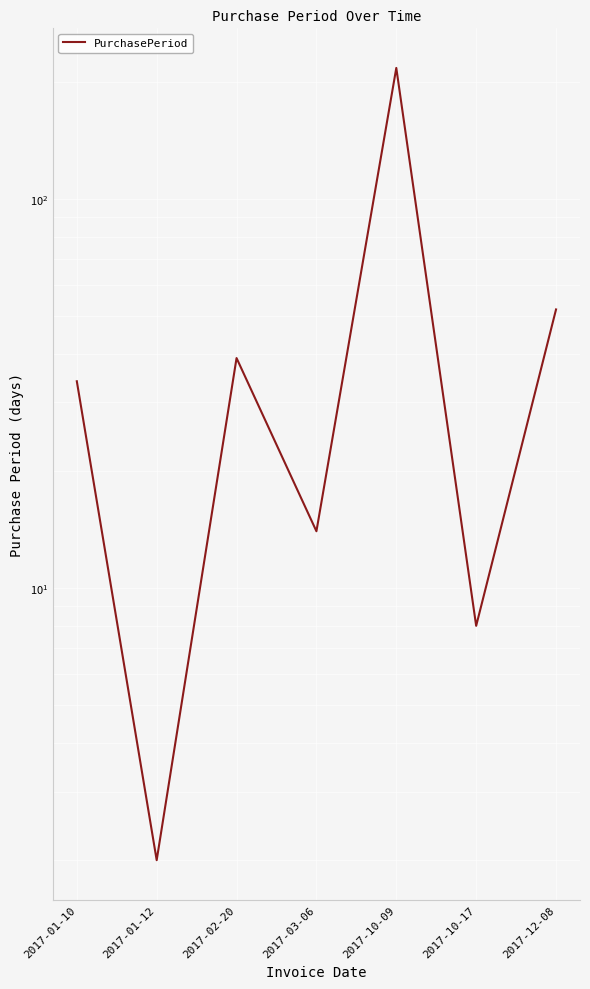

At which label does the data first exceed 34?

2017-02-20